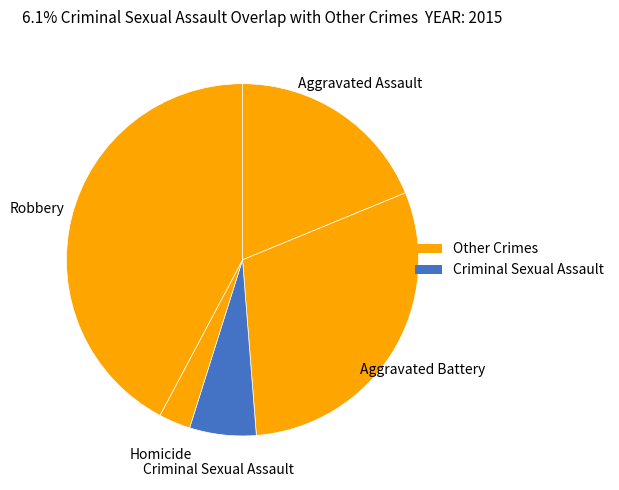

Which slice is the smallest?

Homicide